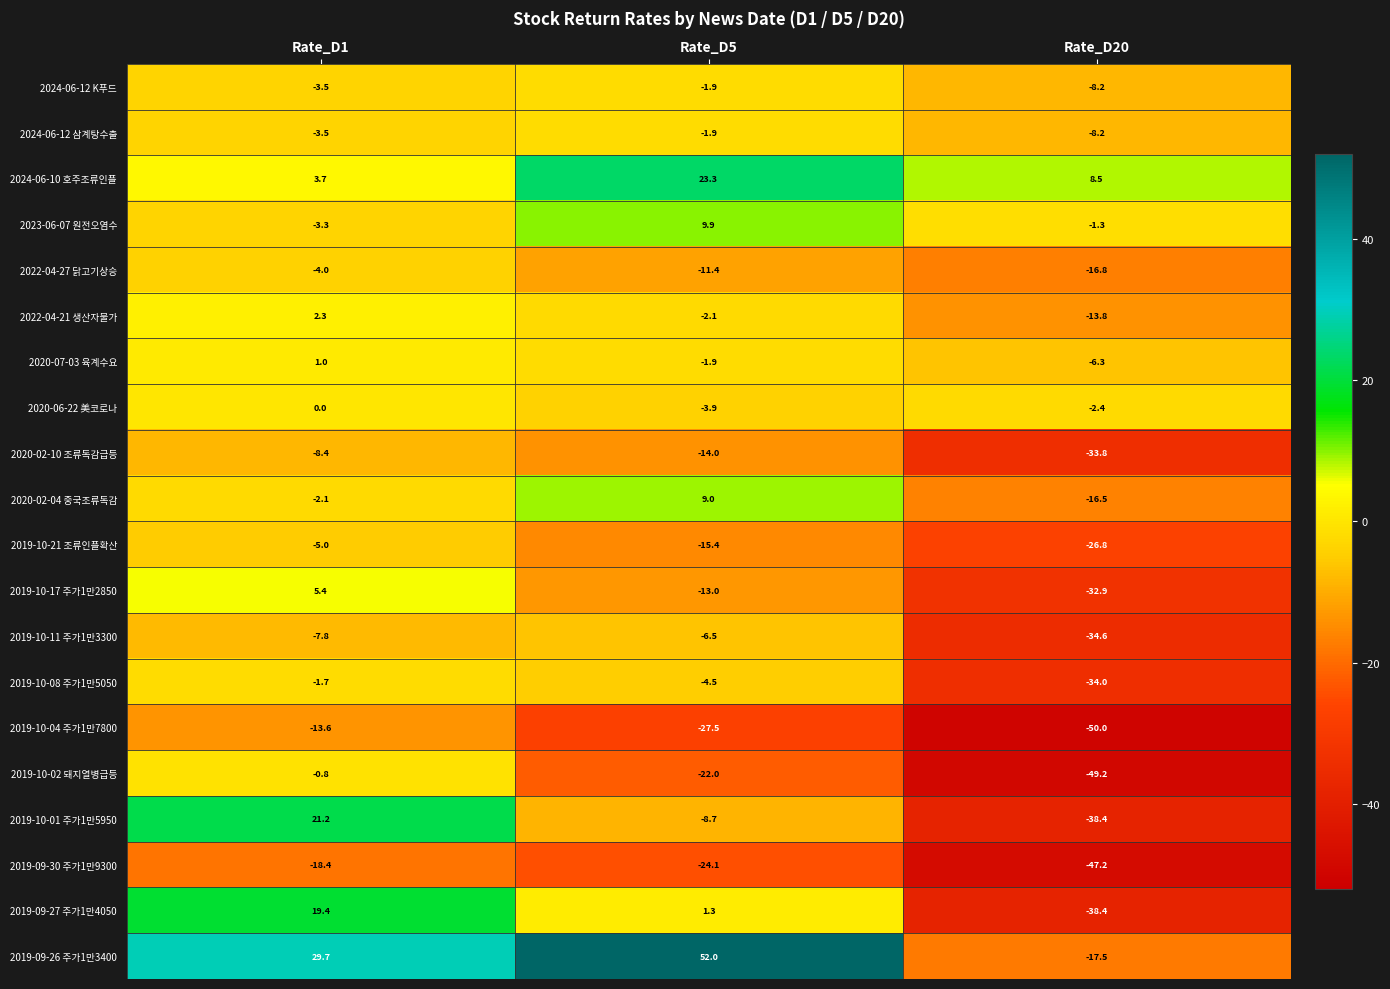

Between Rate_D1 and Rate_D5, which series saw the biggest shift?

2019-10-01 주가1만5950